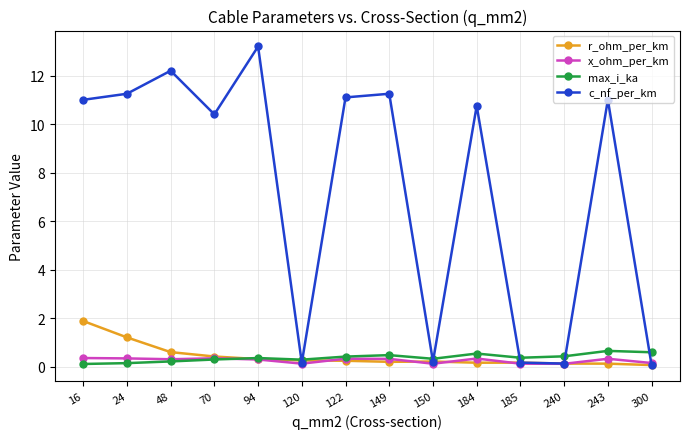

How many values in the c_nf_per_km series are below 11?

7